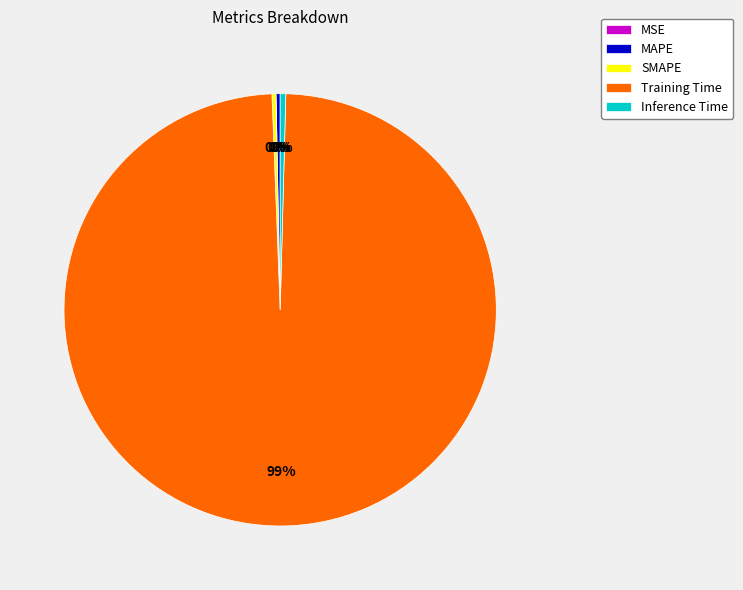

Does any single category account for the majority?

Yes